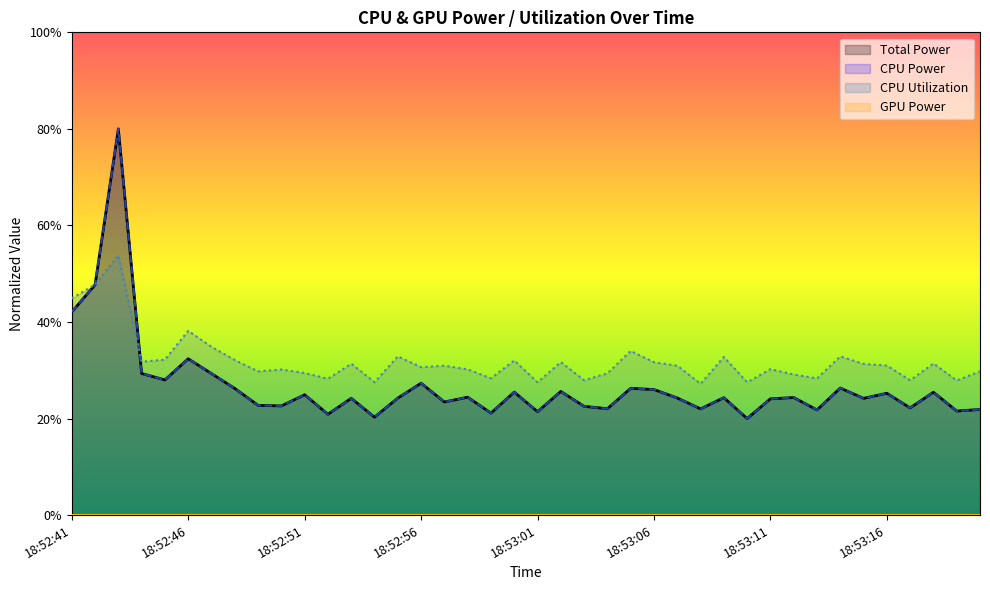

What position from the right is 18:53:19?

2